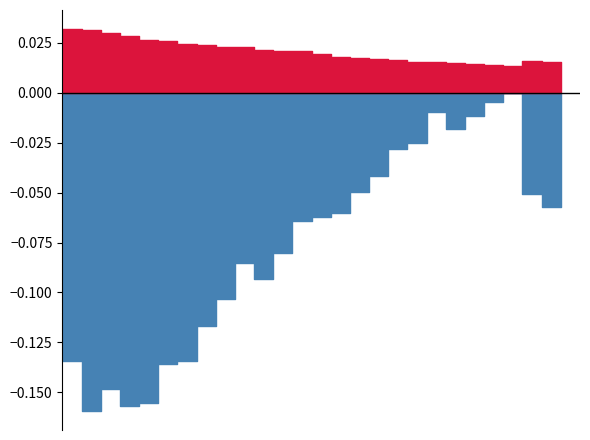

The ATR_2 series shows 0.0 at 21. True or false?

False